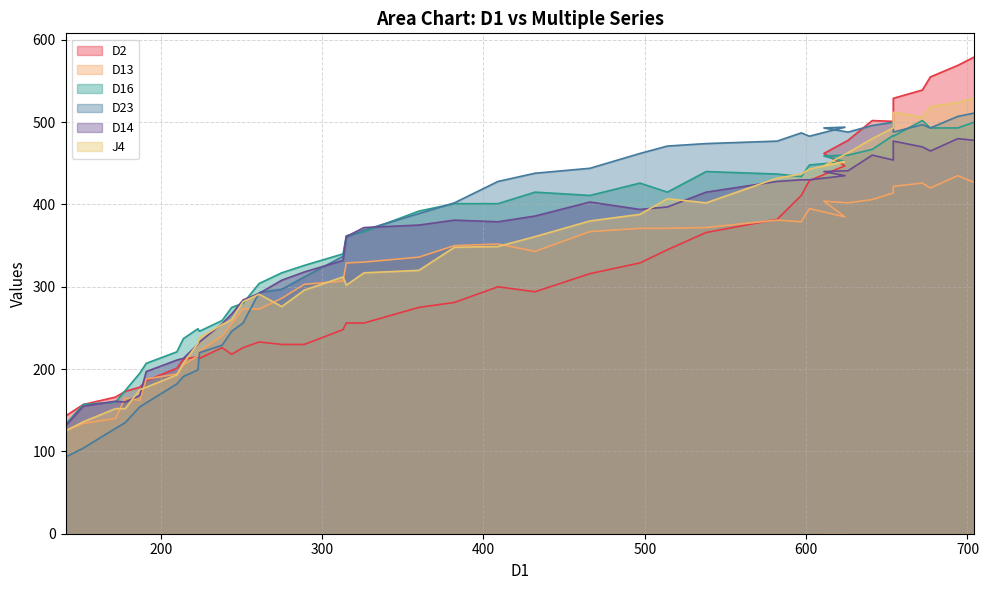

Where is the first local minimum for J4?

275